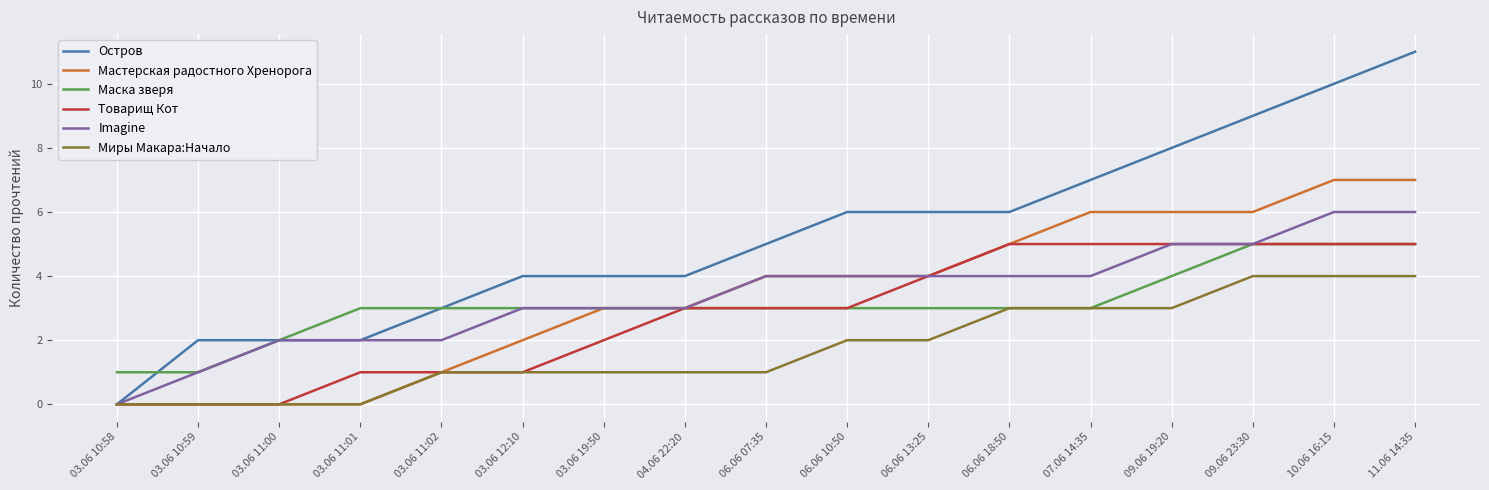

At which category is the sum across all series the highest?

11.06 14:35